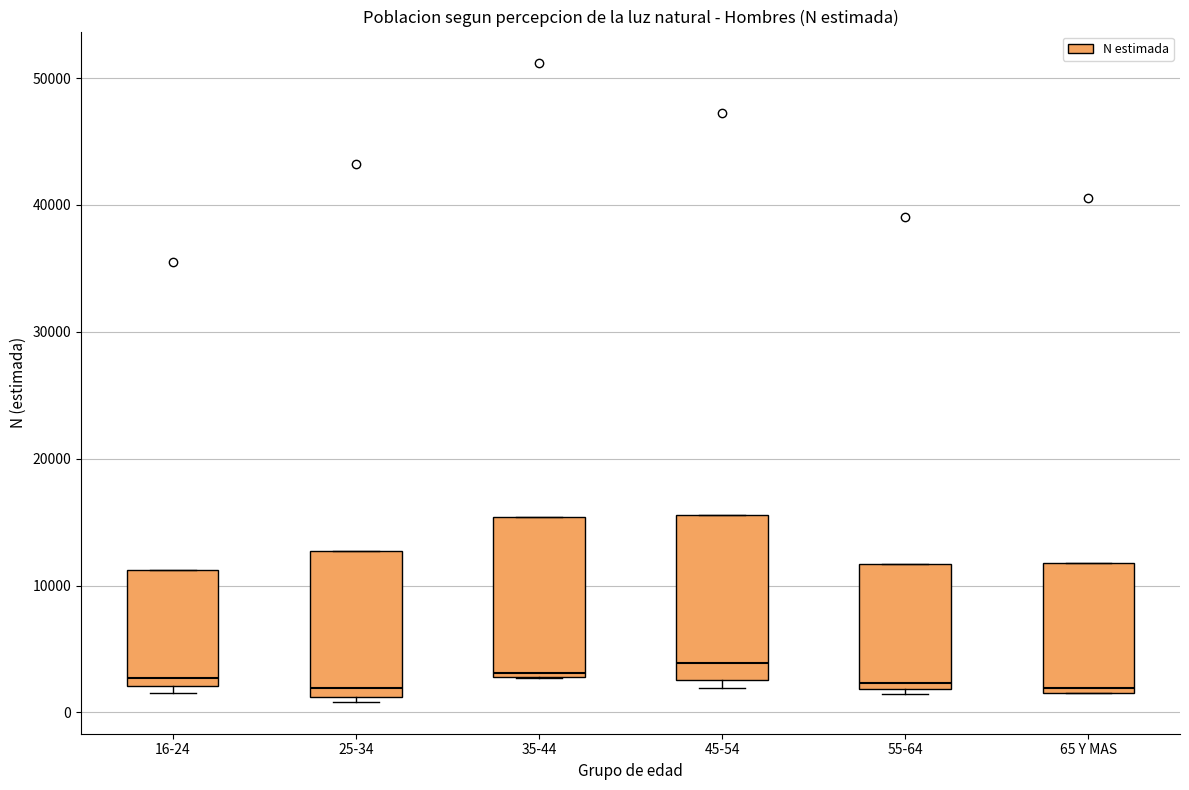

Reading left to right, read every box against the y-axis: the position of its median line, the range the box covers, and the ends of its whiskers. The values are not printed on the chart, so give them approximately, as read against the axis.

16-24: median 3000, box 2000 to 11000, whiskers 2000 (just below the box's lower edge) to 11000
25-34: median 2000, box 1000 to 13000, whiskers 1000 (just below the box's lower edge) to 13000
35-44: median 3000 (just above the box's lower edge), box 3000 to 15000, whiskers 3000 to 15000
45-54: median 4000, box 3000 to 16000, whiskers 2000 to 16000
55-64: median 2000 (just above the box's lower edge), box 2000 to 12000, whiskers 1000 to 12000
65 Y MAS: median 2000 (just above the box's lower edge), box 2000 to 12000, whiskers 2000 to 12000